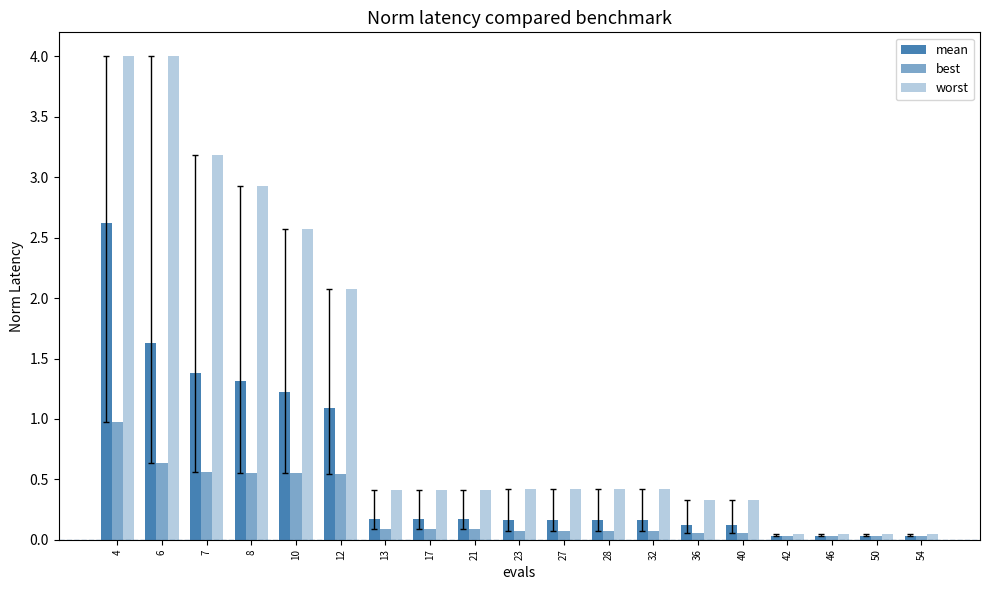

How many bars are there in total?

57